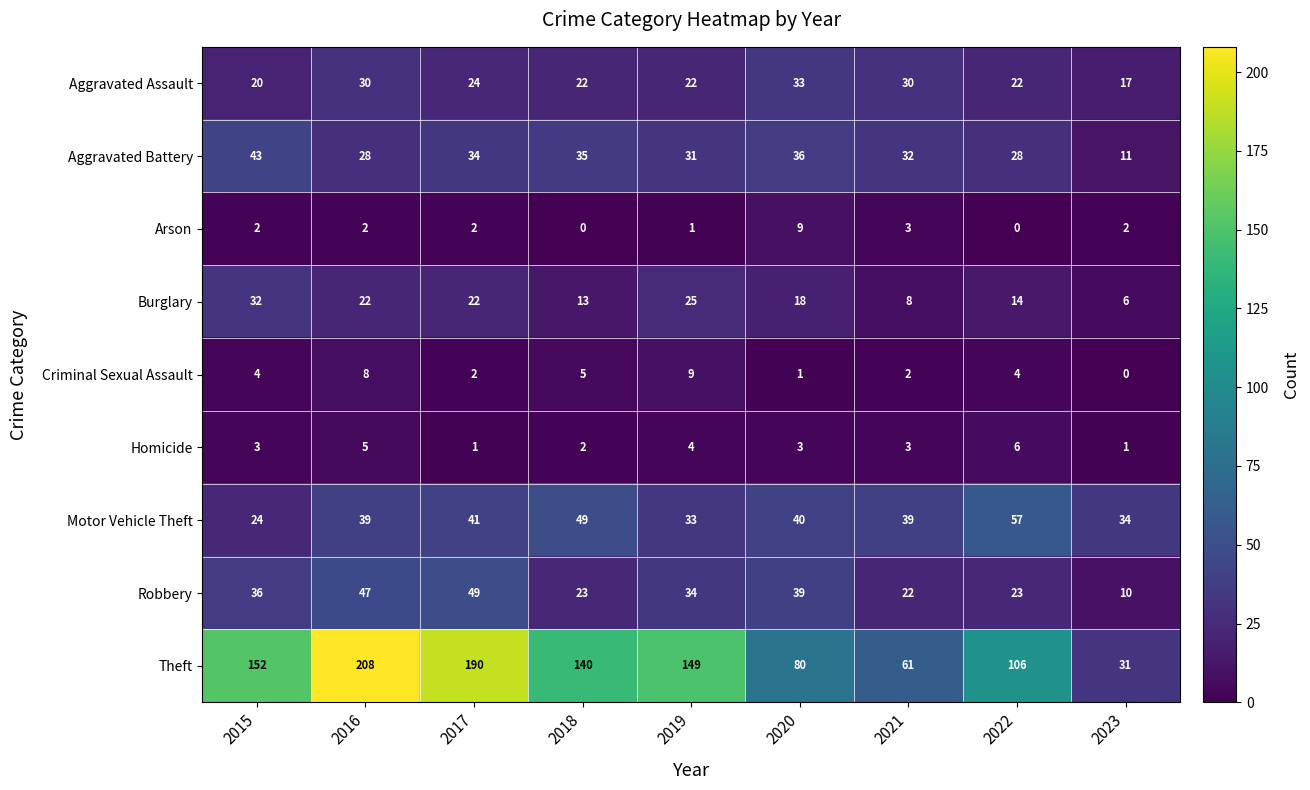

Which series changed the most between 2016 and 2023?

Theft